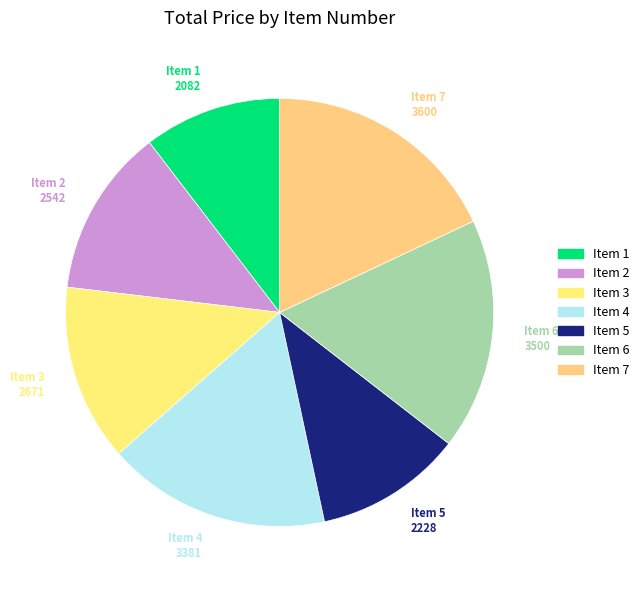

True or false: Item 5 accounts for 17% of the total.

False